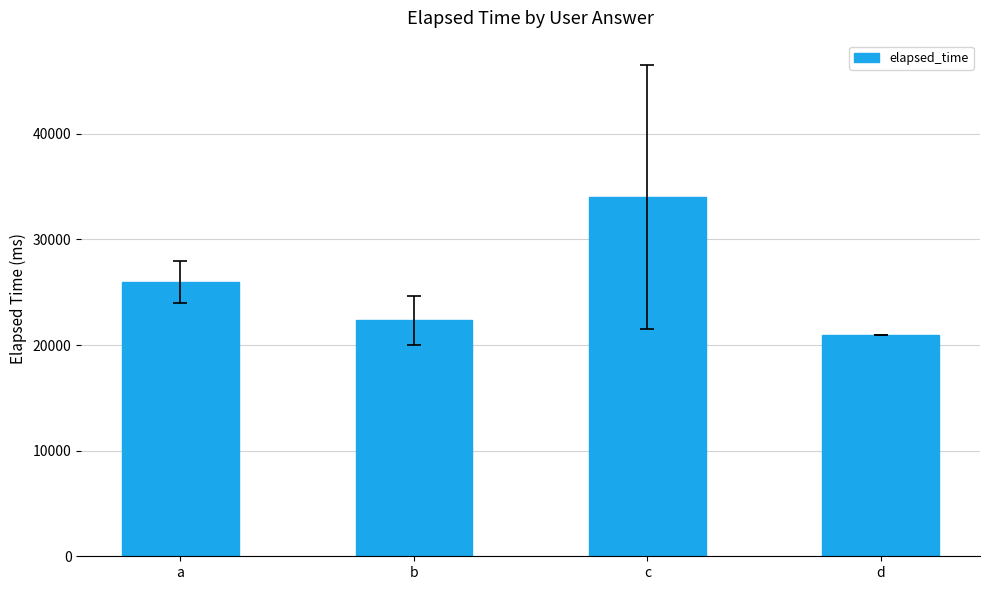

Count the number of categories in the chart.

4